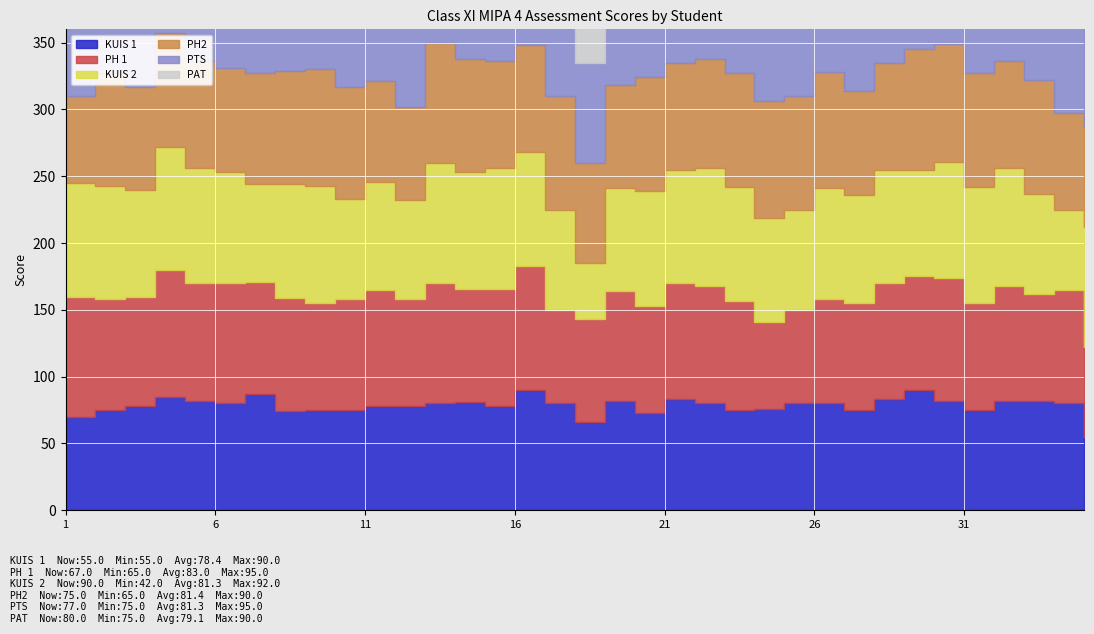

List the labels in order of PTS value, smallest first.

1, 2, 8, 10, 17, 18, 19, 24, 25, 33, 7, 23, 27, 35, 3, 6, 12, 34, 11, 9, 13, 14, 16, 22, 26, 30, 31, 20, 5, 15, 21, 28, 32, 29, 4